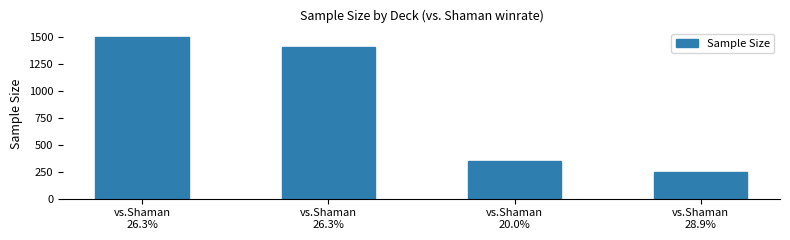

List the labels in order of value, largest first.

vs.Shaman
26.3%, vs.Shaman
26.3%, vs.Shaman
20.0%, vs.Shaman
28.9%